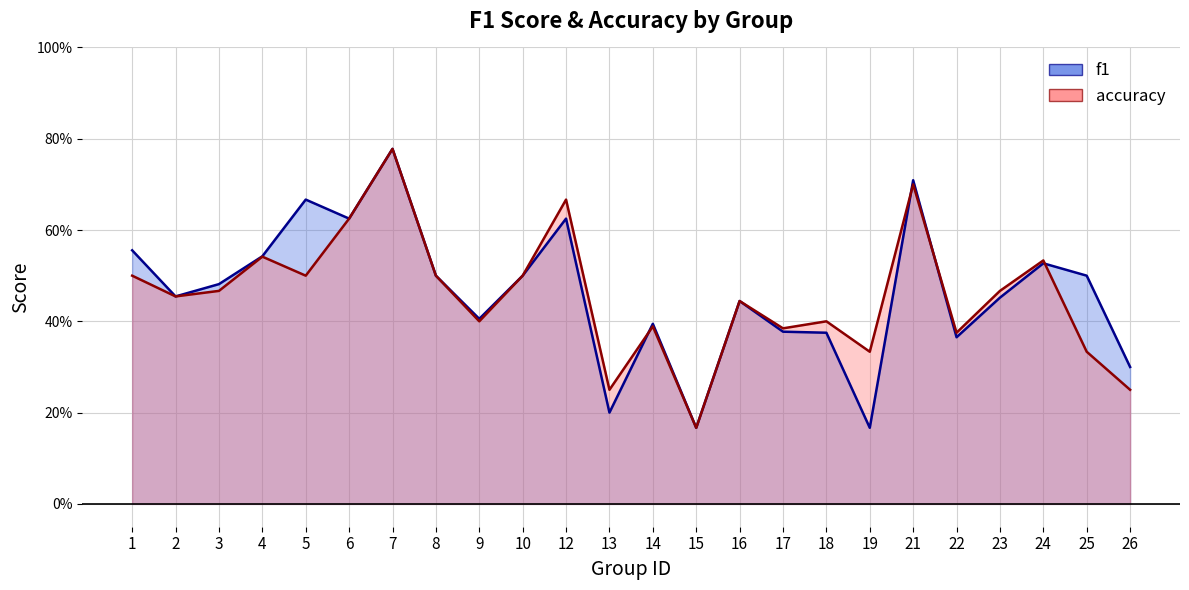

The accuracy series shows 0.3 at 25. True or false?

True